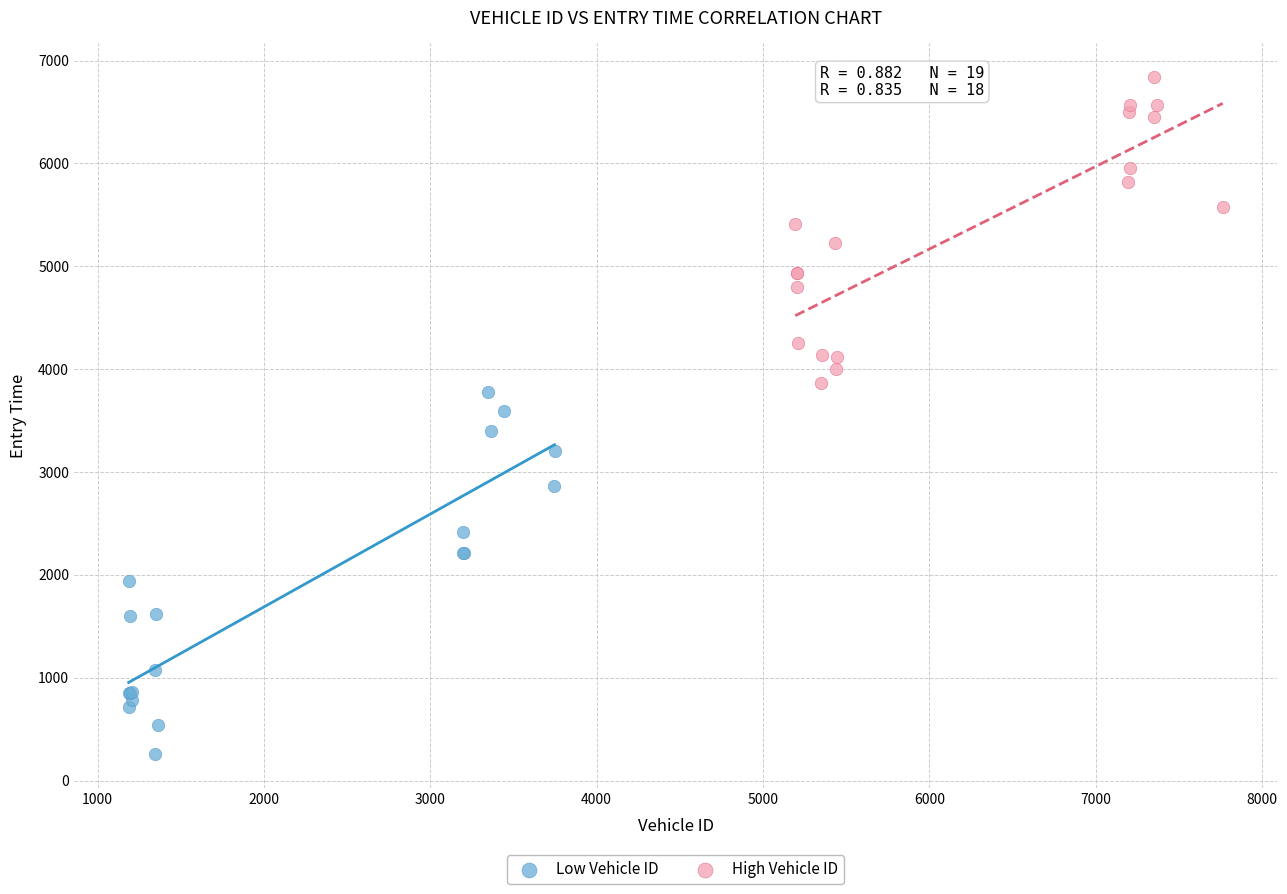

Which series contains the lowest Y value?

Low Vehicle ID